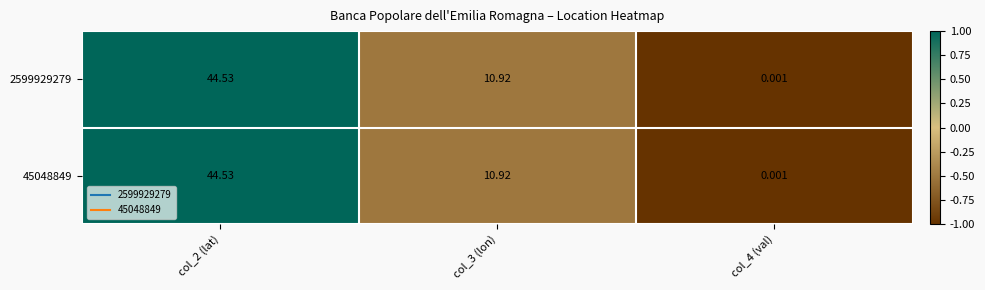

Is the value of 2599929279 at col_2 (lat) greater than the value of 45048849 at col_3 (lon)?

Yes